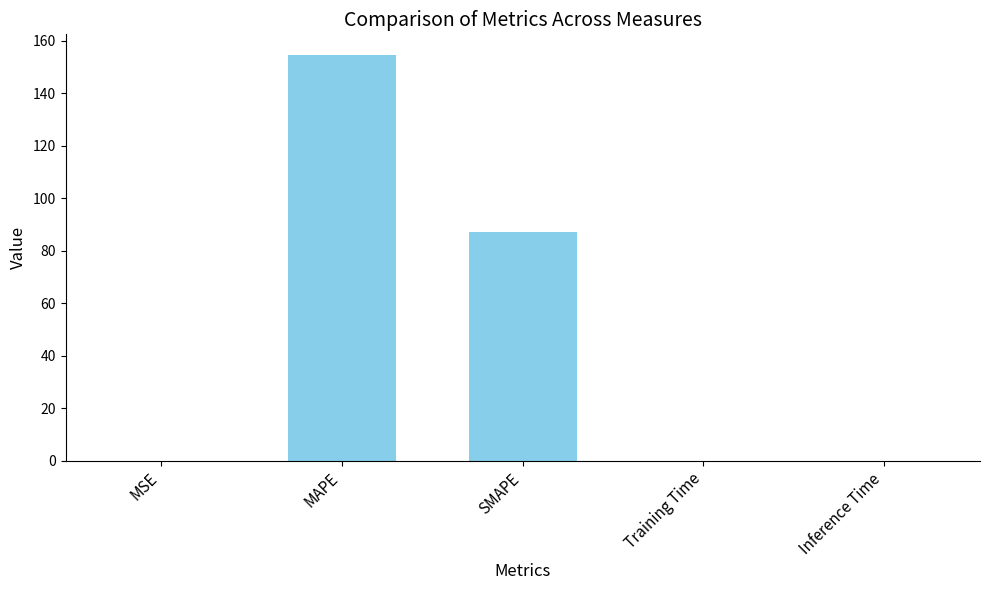

What is the sum of the values at MSE and SMAPE?

87.3